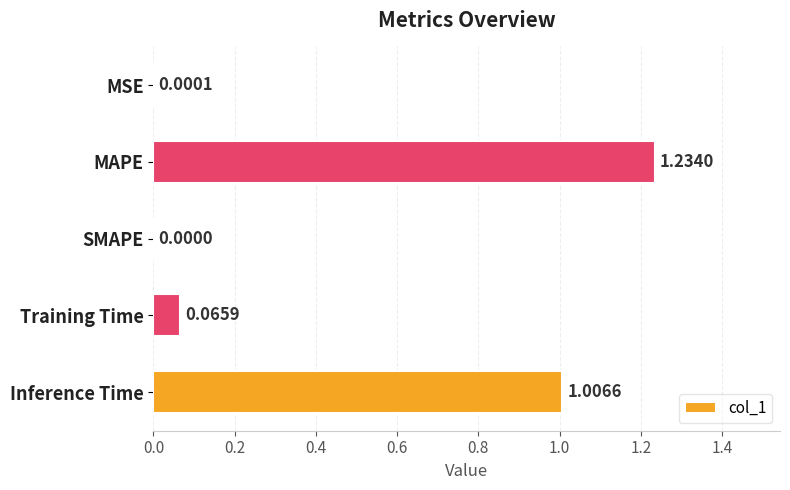

At which label is the value closest to 0?

SMAPE